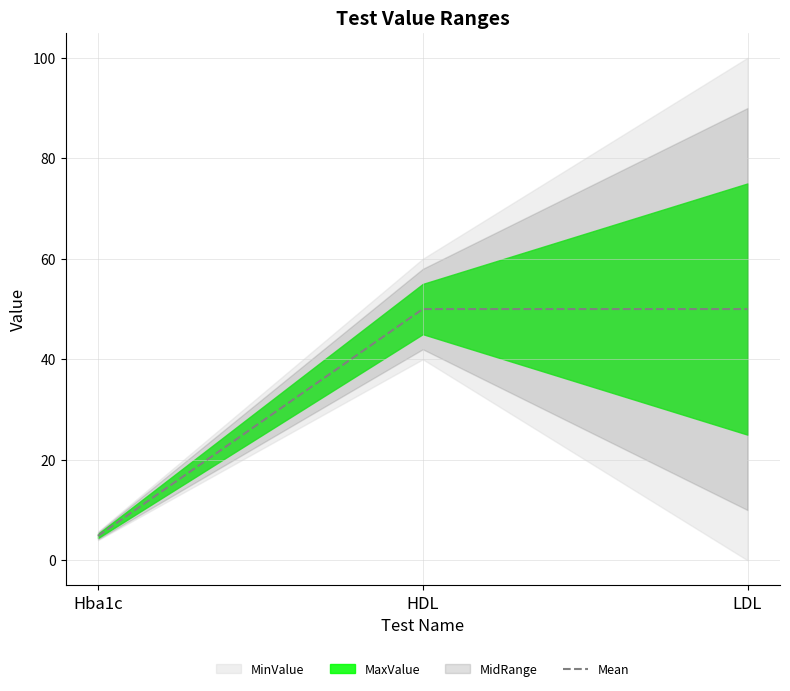

Reading right to left, extract all data points from this chart.

50.0	50.0	4.8